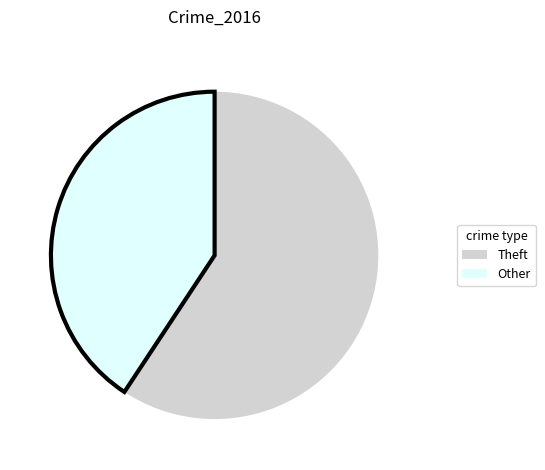

Is there a majority slice in this chart?

Yes